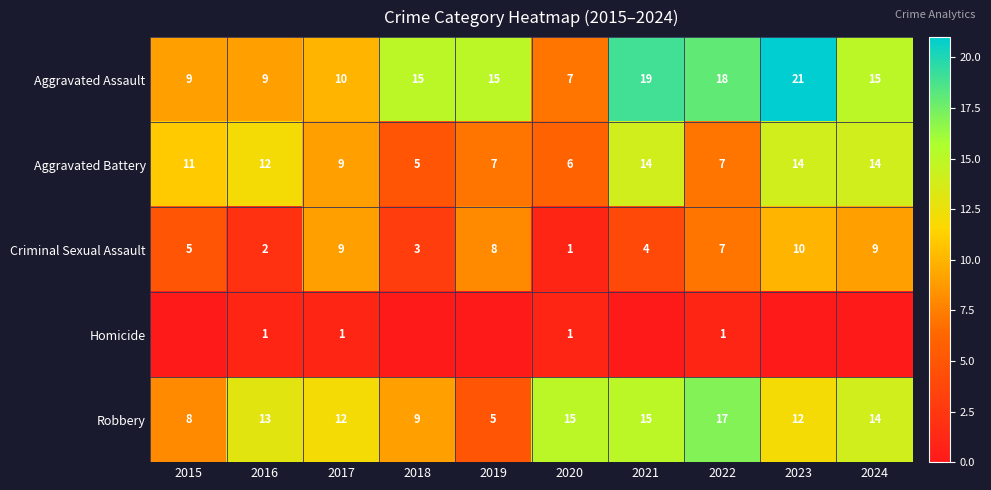

What is the difference between the maximum and second lowest values in the Aggravated Battery series?

8